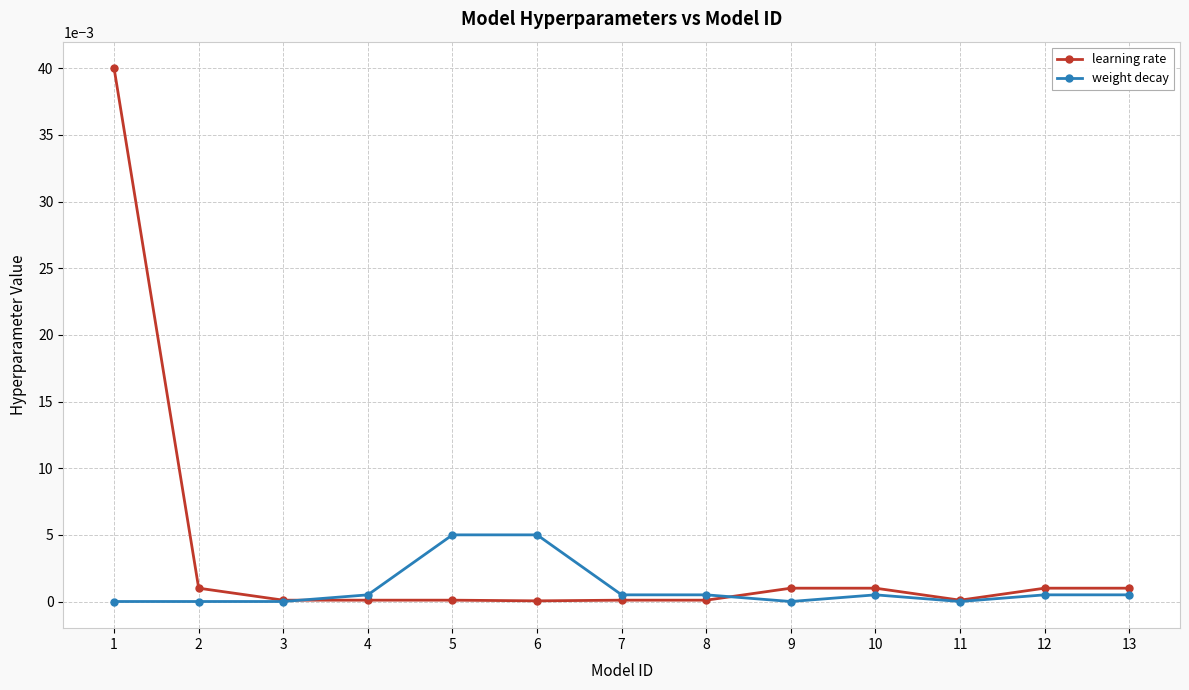

Does the chart have visible grid lines?

Yes